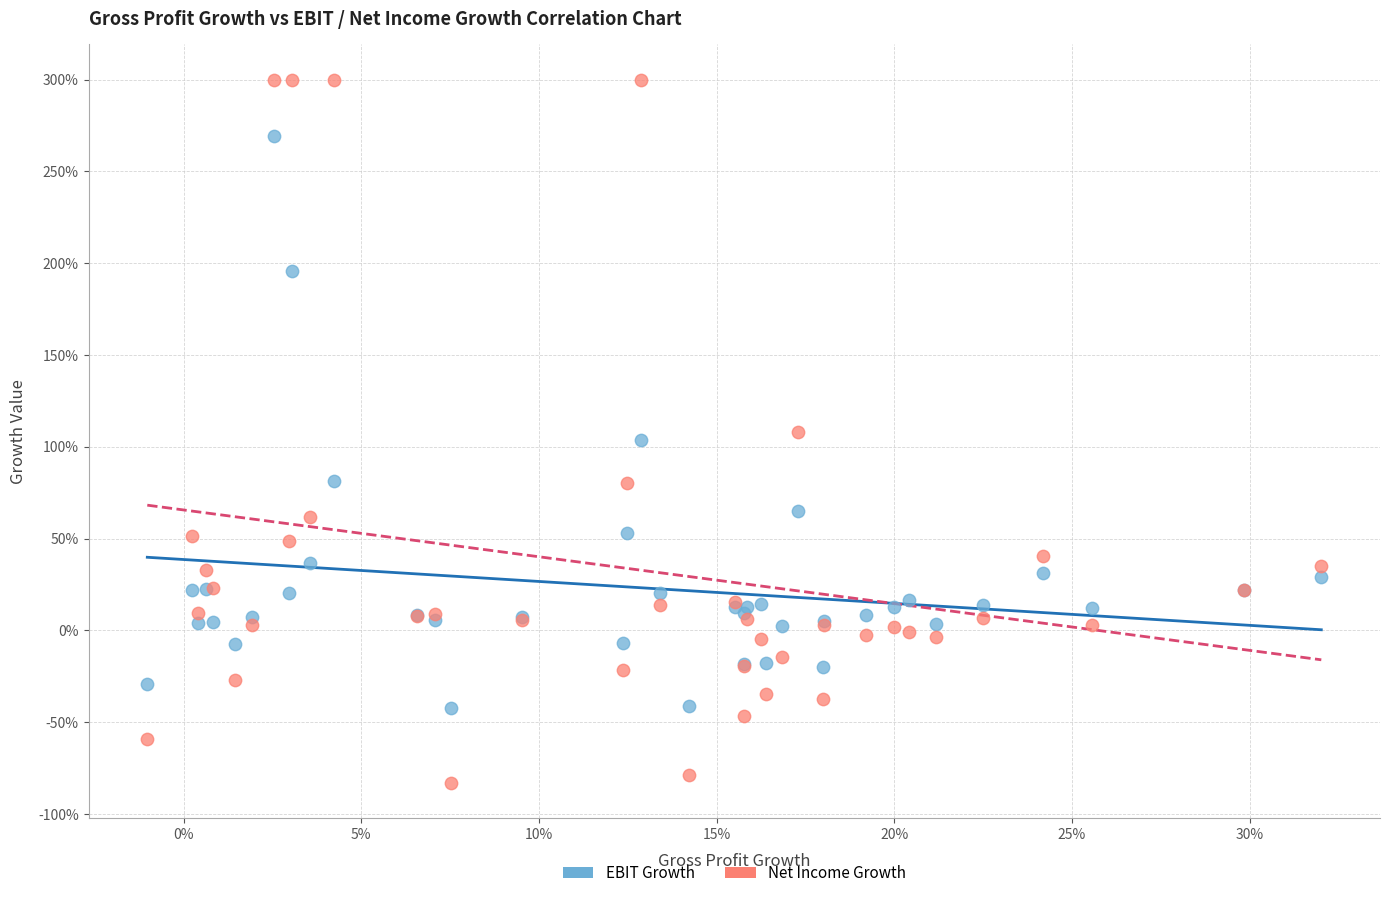

What are all the series names shown in the legend?

EBIT Growth, Net Income Growth